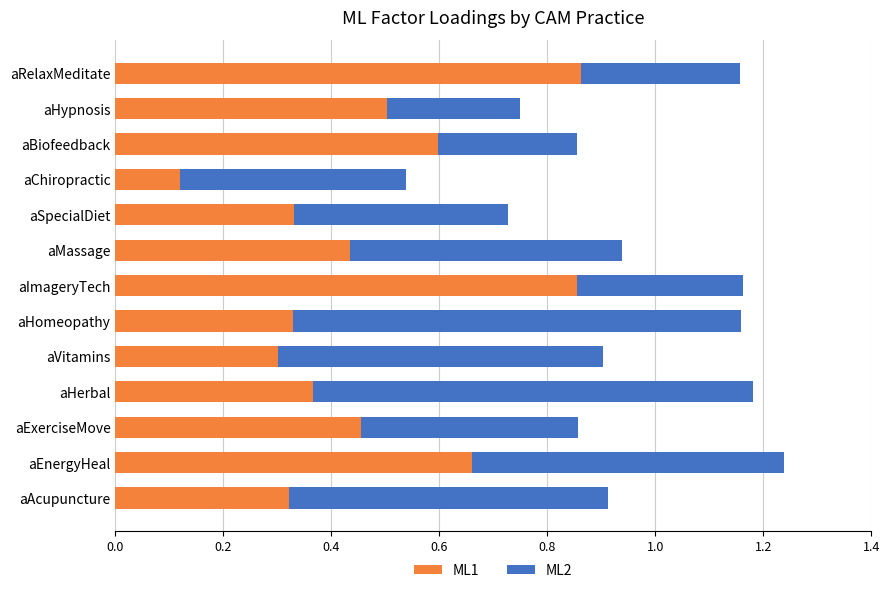

Count the ML1 values in the range 0 to 1.

13